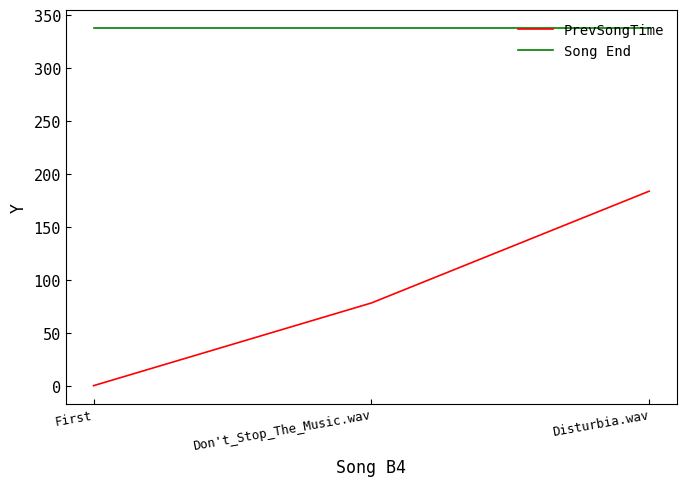

What is the greatest value displayed?

337.5